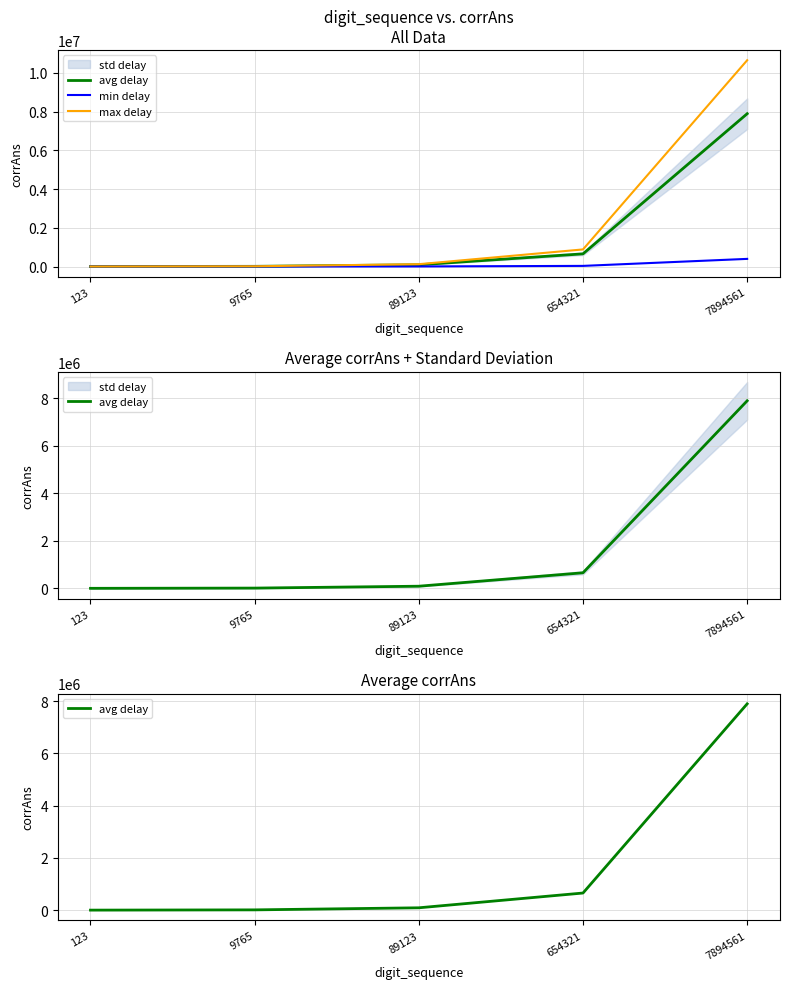

True or false: avg delay and max delay cross at least once.

False